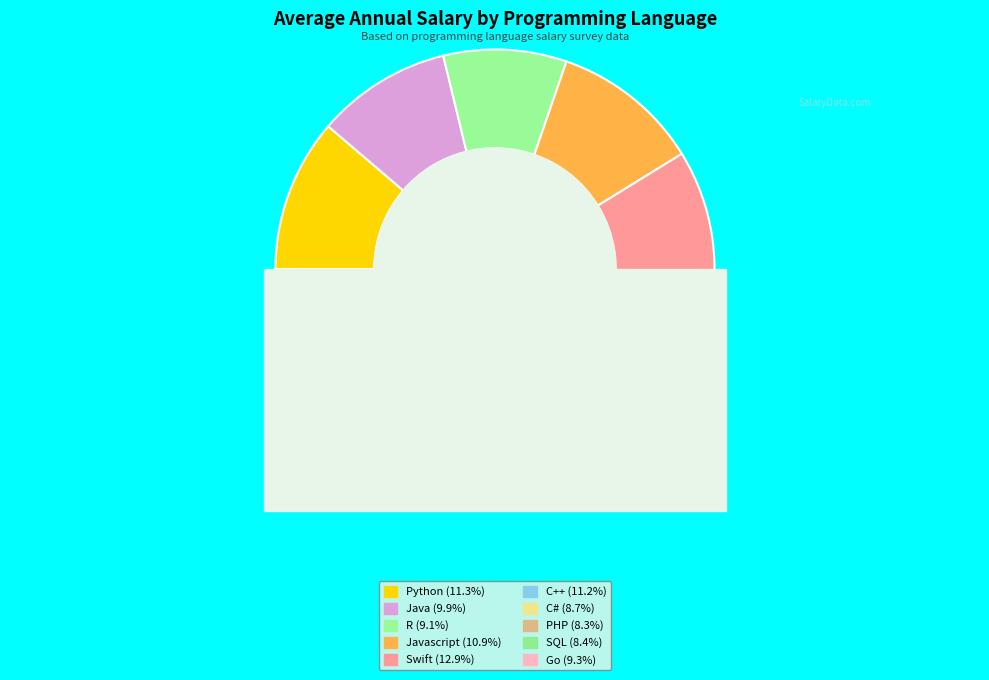

To the nearest percent, what portion does C++ represent?

11%